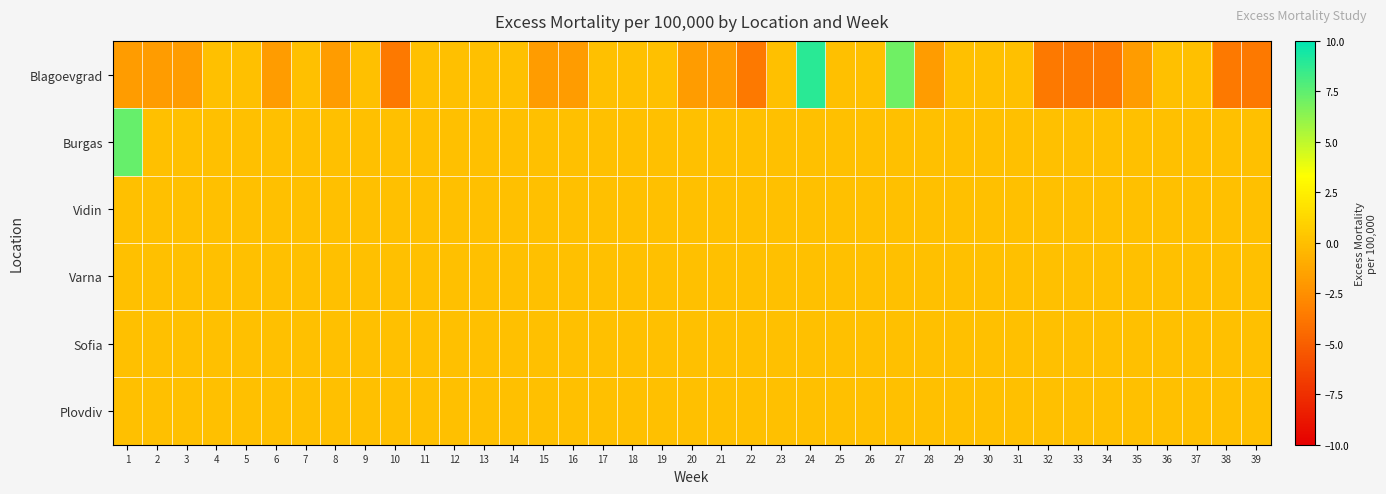

Reading left to right, extract all data points from this chart.

Blagoevgrad: 1=-1.8	2=-1.8	3=-1.8	4=0.0	5=0.0	6=-1.8	7=0.0	8=-1.8	9=0.0	10=-3.6	11=0.0	12=0.0	13=0.0	14=0.0	15=-1.8	16=-1.8	17=0.0	18=0.0	19=0.0	20=-1.8	21=-1.8	22=-3.6	23=0.0	24=8.9	25=0.0	26=0.0	27=7.1	28=-1.8	29=0.0	30=0.0	31=0.0	32=-3.6	33=-3.6	34=-3.6	35=-1.8	36=0.0	37=0.0	38=-3.6	39=-3.6
Burgas: 1=7.3	2=0.0	3=0.0	4=0.0	5=0.0	6=0.0	7=0.0	8=0.0	9=0.0	10=0.0	11=0.0	12=0.0	13=0.0	14=0.0	15=0.0	16=0.0	17=0.0	18=0.0	19=0.0	20=0.0	21=0.0	22=0.0	23=0.0	24=0.0	25=0.0	26=0.0	27=0.0	28=0.0	29=0.0	30=0.0	31=0.0	32=0.0	33=0.0	34=0.0	35=0.0	36=0.0	37=0.0	38=0.0	39=0.0
Vidin: 1=0.0	2=0.0	3=0.0	4=0.0	5=0.0	6=0.0	7=0.0	8=0.0	9=0.0	10=0.0	11=0.0	12=0.0	13=0.0	14=0.0	15=0.0	16=0.0	17=0.0	18=0.0	19=0.0	20=0.0	21=0.0	22=0.0	23=0.0	24=0.0	25=0.0	26=0.0	27=0.0	28=0.0	29=0.0	30=0.0	31=0.0	32=0.0	33=0.0	34=0.0	35=0.0	36=0.0	37=0.0	38=0.0	39=0.0
Varna: 1=0.0	2=0.0	3=0.0	4=0.0	5=0.0	6=0.0	7=0.0	8=0.0	9=0.0	10=0.0	11=0.0	12=0.0	13=0.0	14=0.0	15=0.0	16=0.0	17=0.0	18=0.0	19=0.0	20=0.0	21=0.0	22=0.0	23=0.0	24=0.0	25=0.0	26=0.0	27=0.0	28=0.0	29=0.0	30=0.0	31=0.0	32=0.0	33=0.0	34=0.0	35=0.0	36=0.0	37=0.0	38=0.0	39=0.0
Sofia: 1=0.0	2=0.0	3=0.0	4=0.0	5=0.0	6=0.0	7=0.0	8=0.0	9=0.0	10=0.0	11=0.0	12=0.0	13=0.0	14=0.0	15=0.0	16=0.0	17=0.0	18=0.0	19=0.0	20=0.0	21=0.0	22=0.0	23=0.0	24=0.0	25=0.0	26=0.0	27=0.0	28=0.0	29=0.0	30=0.0	31=0.0	32=0.0	33=0.0	34=0.0	35=0.0	36=0.0	37=0.0	38=0.0	39=0.0
Plovdiv: 1=0.0	2=0.0	3=0.0	4=0.0	5=0.0	6=0.0	7=0.0	8=0.0	9=0.0	10=0.0	11=0.0	12=0.0	13=0.0	14=0.0	15=0.0	16=0.0	17=0.0	18=0.0	19=0.0	20=0.0	21=0.0	22=0.0	23=0.0	24=0.0	25=0.0	26=0.0	27=0.0	28=0.0	29=0.0	30=0.0	31=0.0	32=0.0	33=0.0	34=0.0	35=0.0	36=0.0	37=0.0	38=0.0	39=0.0